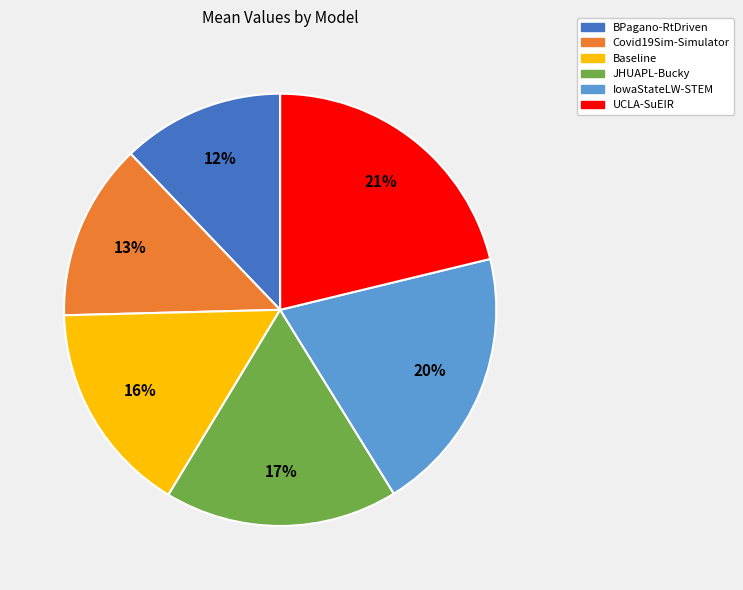

Is there a majority slice in this chart?

No